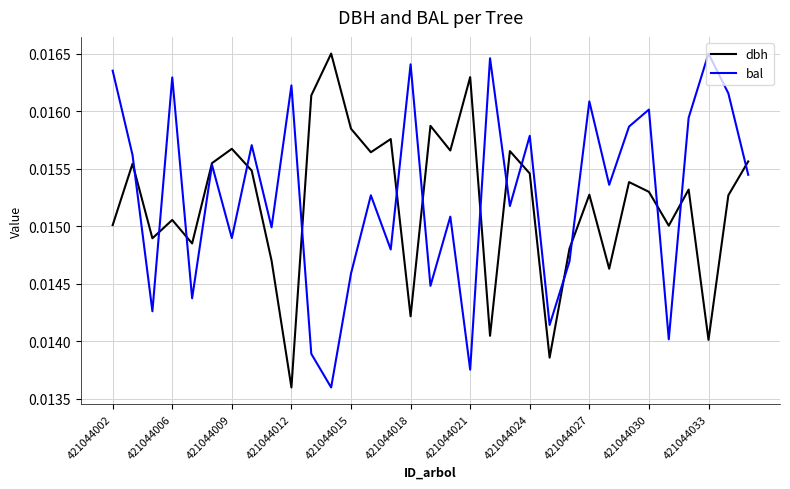

How many interior local valleys does the bal series have?

12